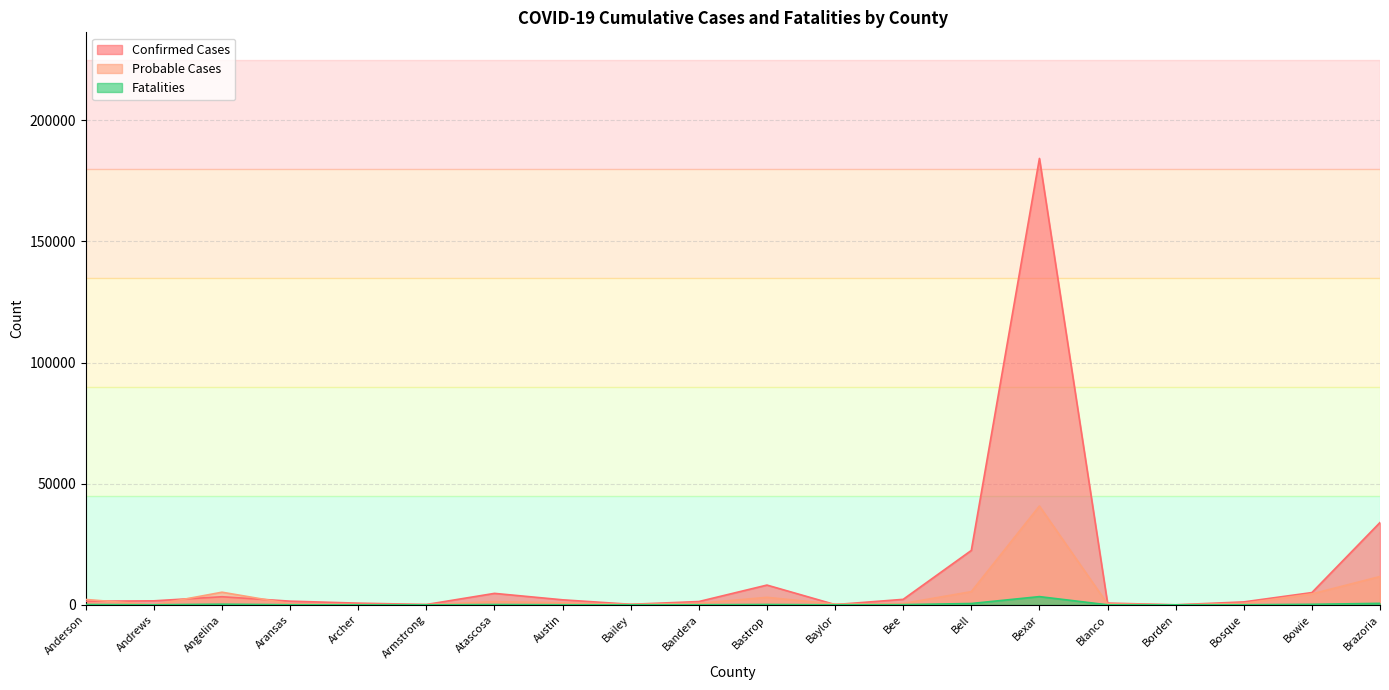

What is the difference between the Fatalities values at Angelina and Atascosa?

137